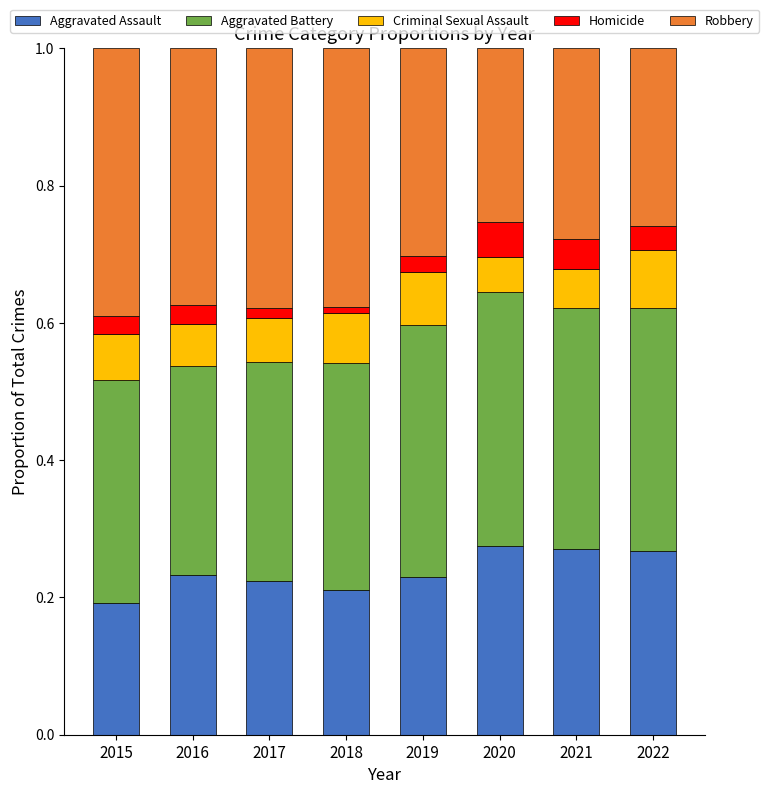

What is the total value across all series at 2021?

1.0